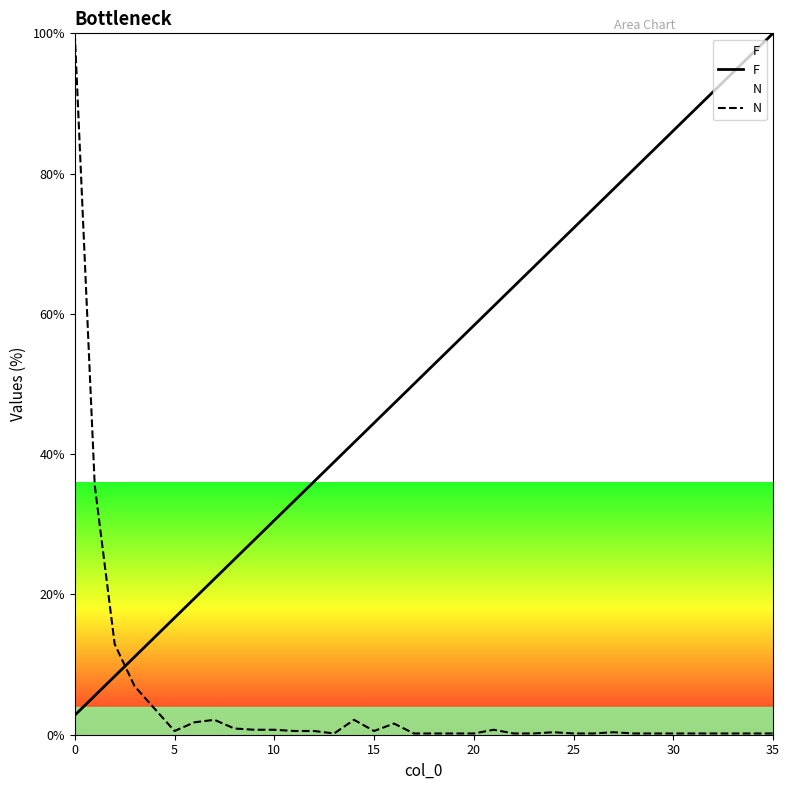

What are all the series names shown in the legend?

F, N